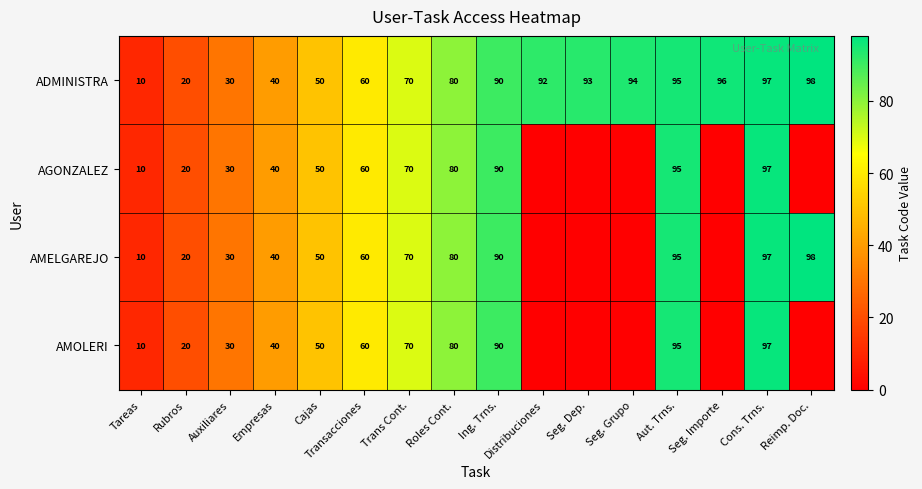

What is the total value across all series at Rubros?

80